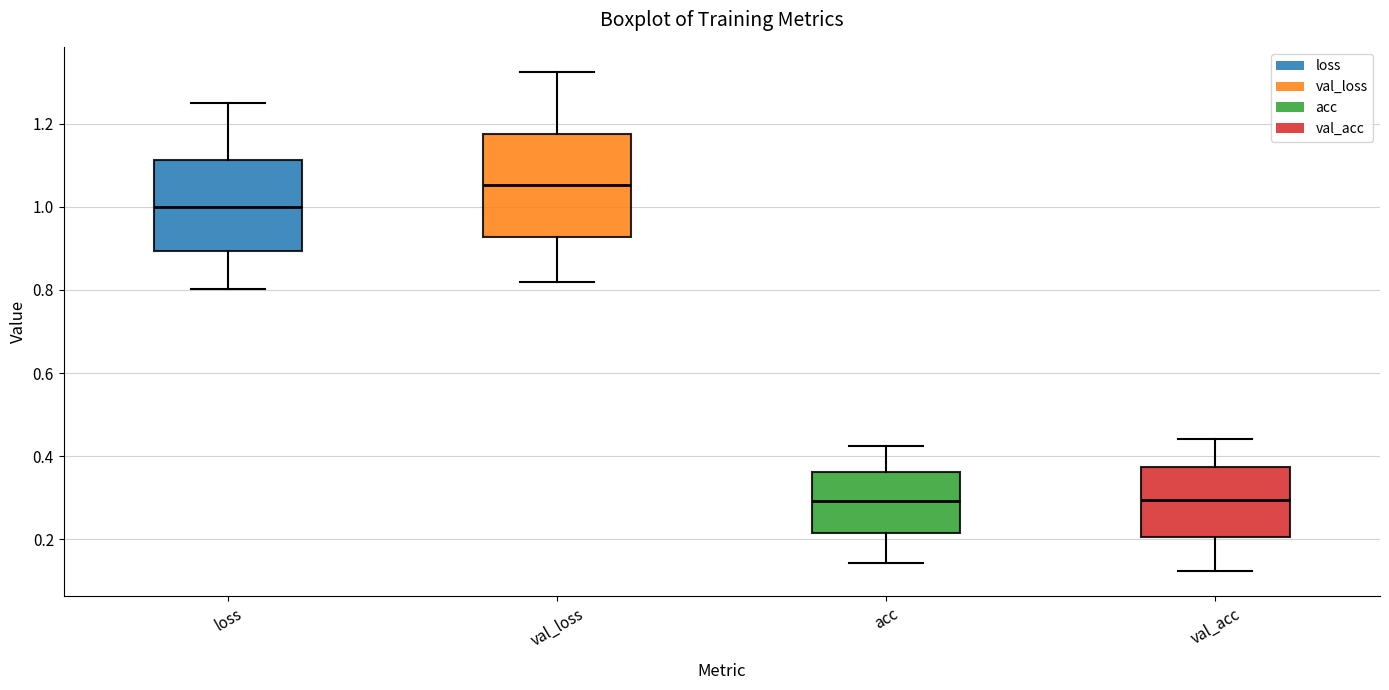

Where does the median line of the box for loss sit on the y-axis? The values are not printed on the chart, so give them approximately, as read against the axis.

1.00